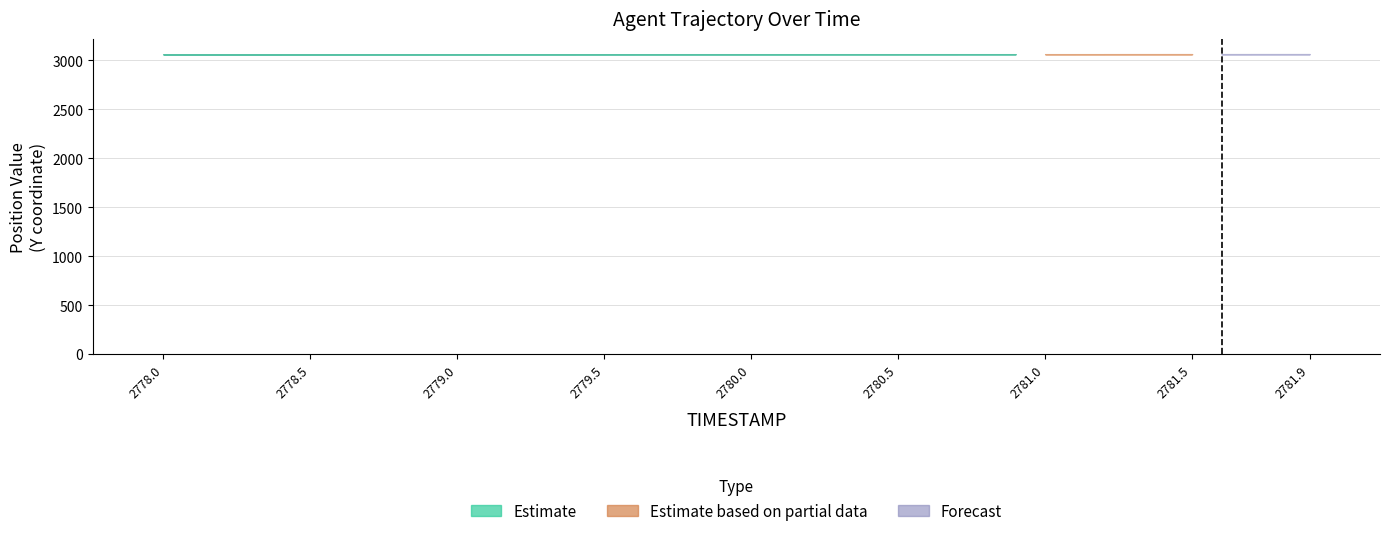

What is the sum of all values?

39.0